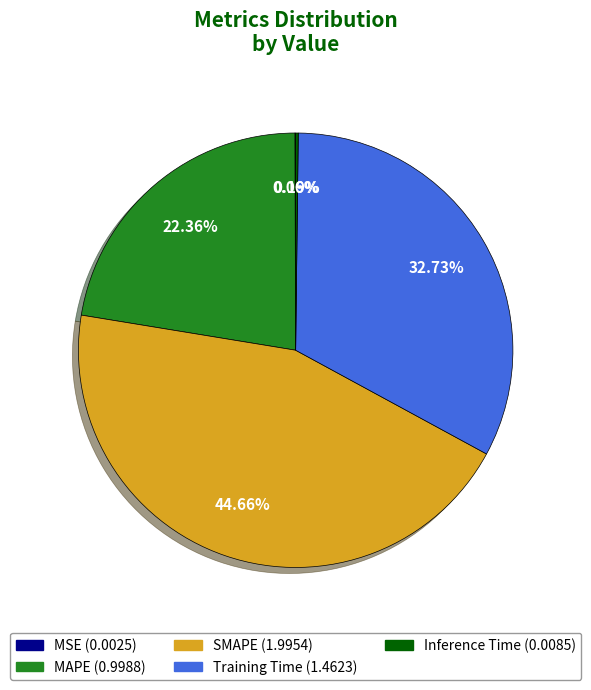

To the nearest percent, what portion does MAPE represent?

22%